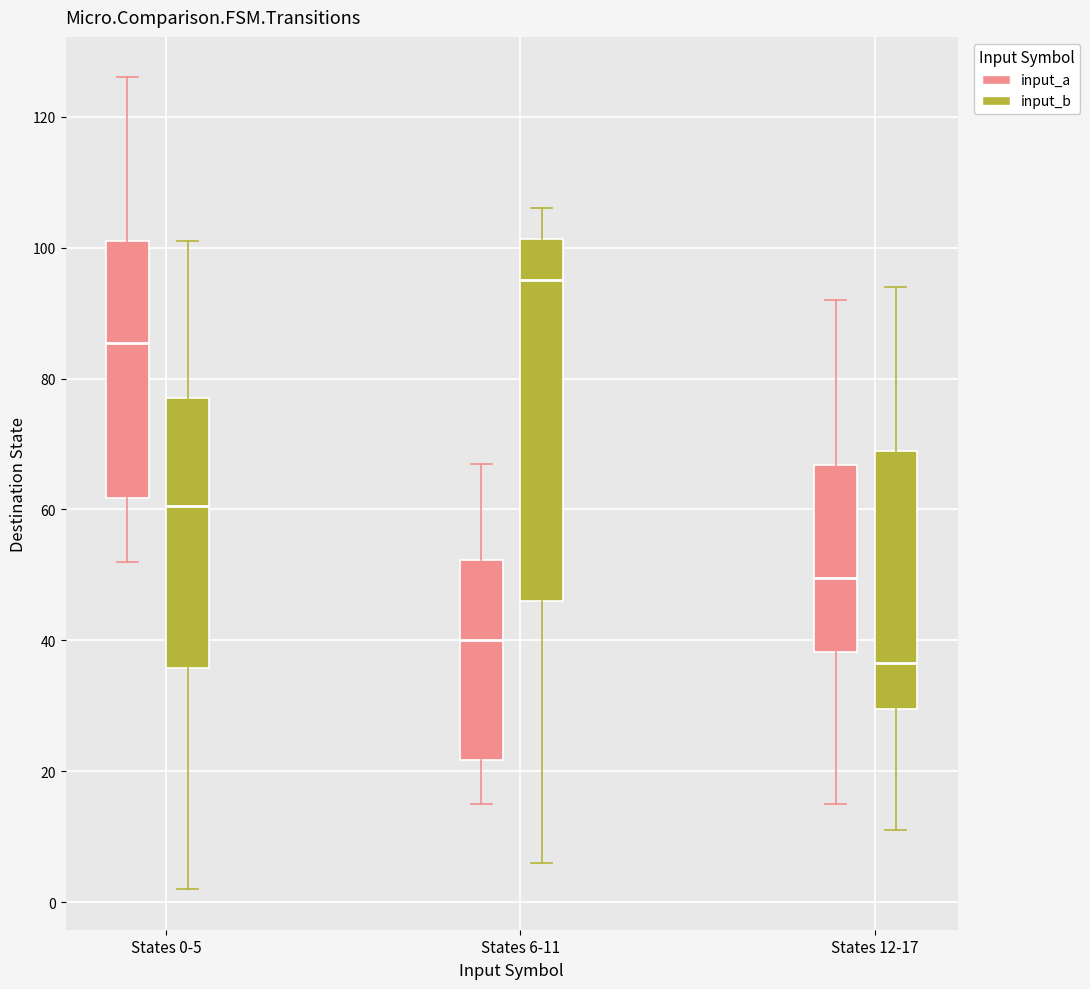

Which box has the lowest median line?

States 12-17 (input_b)